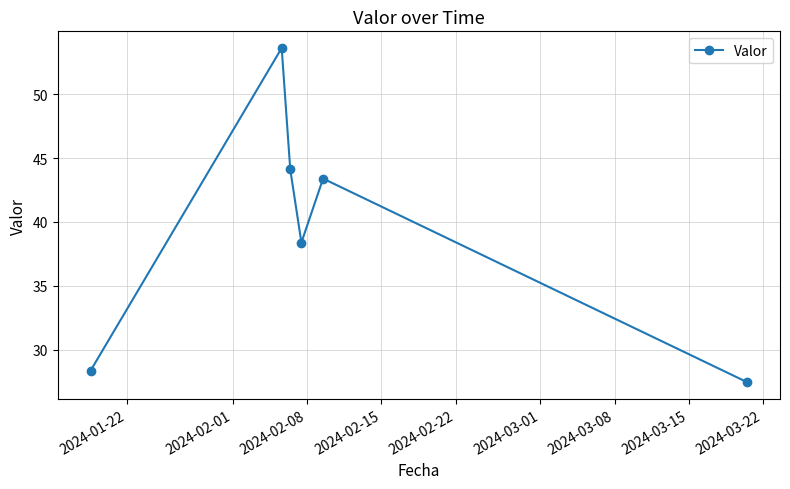

What is the difference between the maximum and minimum values?

26.2